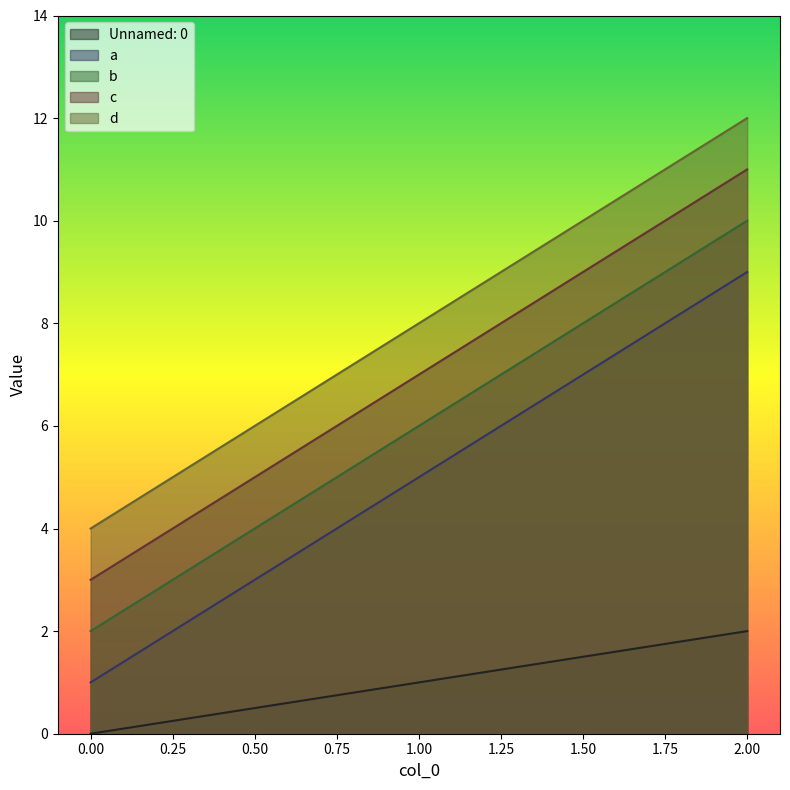

What is the sum of the b values at 1.00 and 0.00?

8